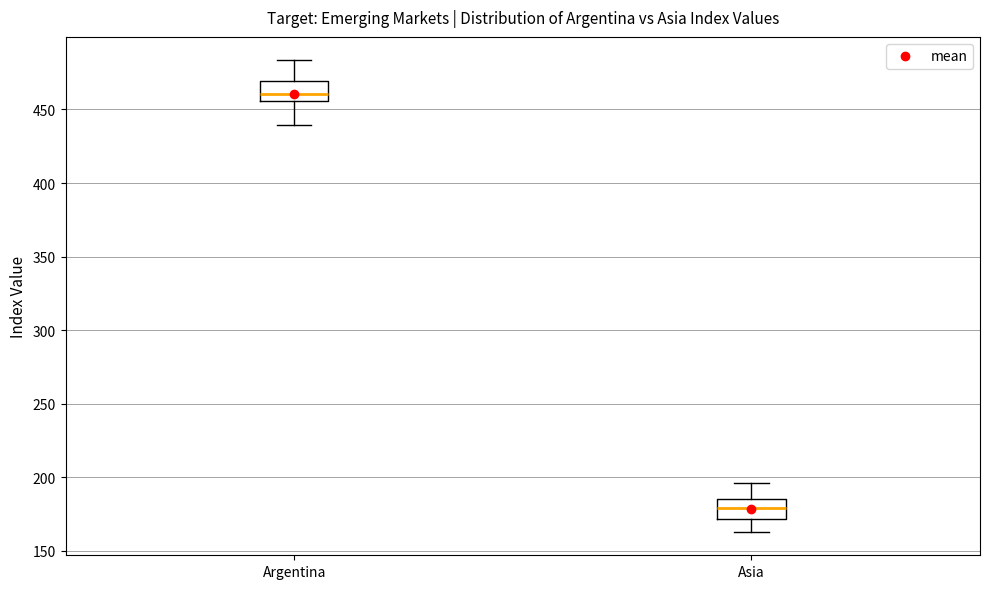

Reading left to right, transcribe this box plot: for each box, give where its median line is, the range the box spans, and where its two whiskers end, as read against the y-axis. The values are not printed on the chart, so give them approximately, as read against the axis.

Argentina: median 460, box 455 to 470, whiskers 440 to 485
Asia: median 180, box 170 to 185, whiskers 165 to 195